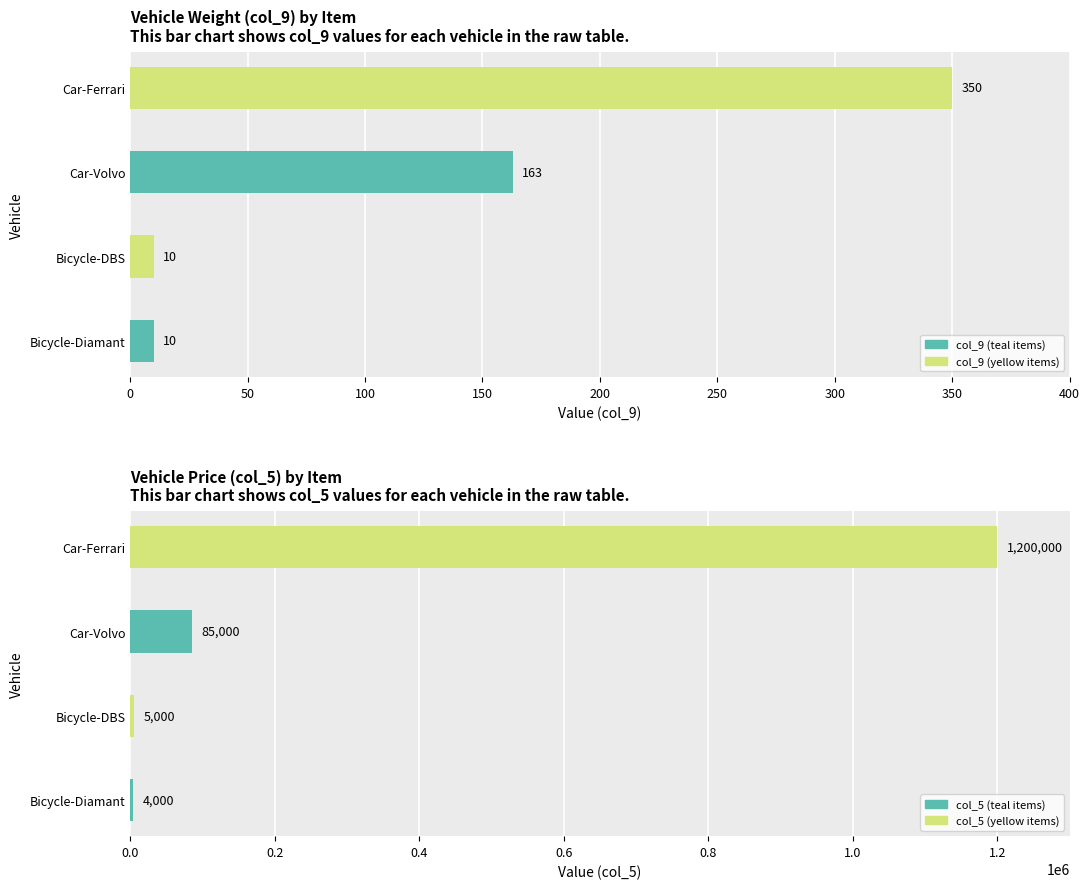

Which series has the widest spread of values?

col_5